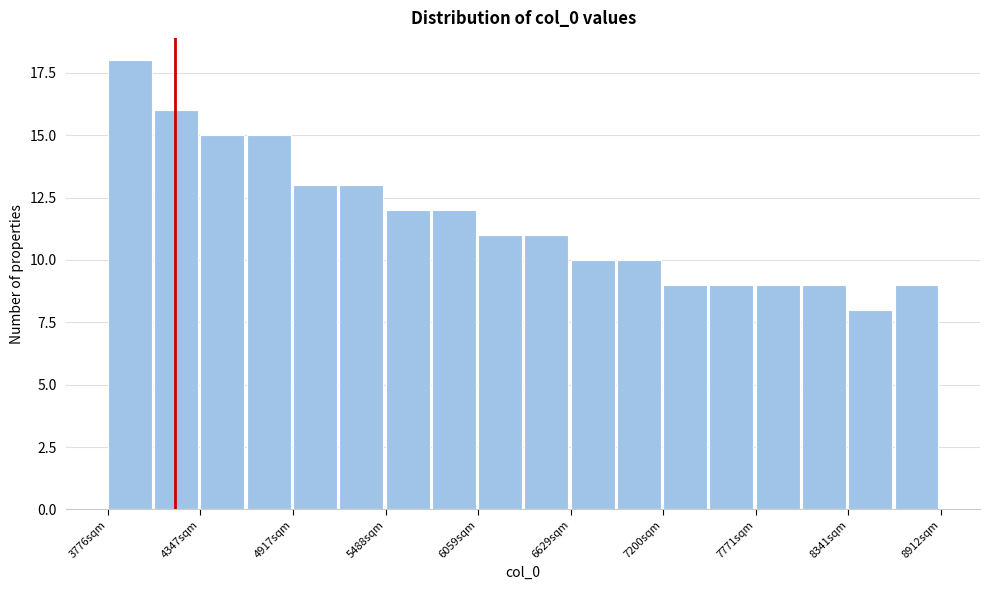

Around what value on the x-axis is the tallest bar? Give the approximate position of its centre, as read against the axis.

3900